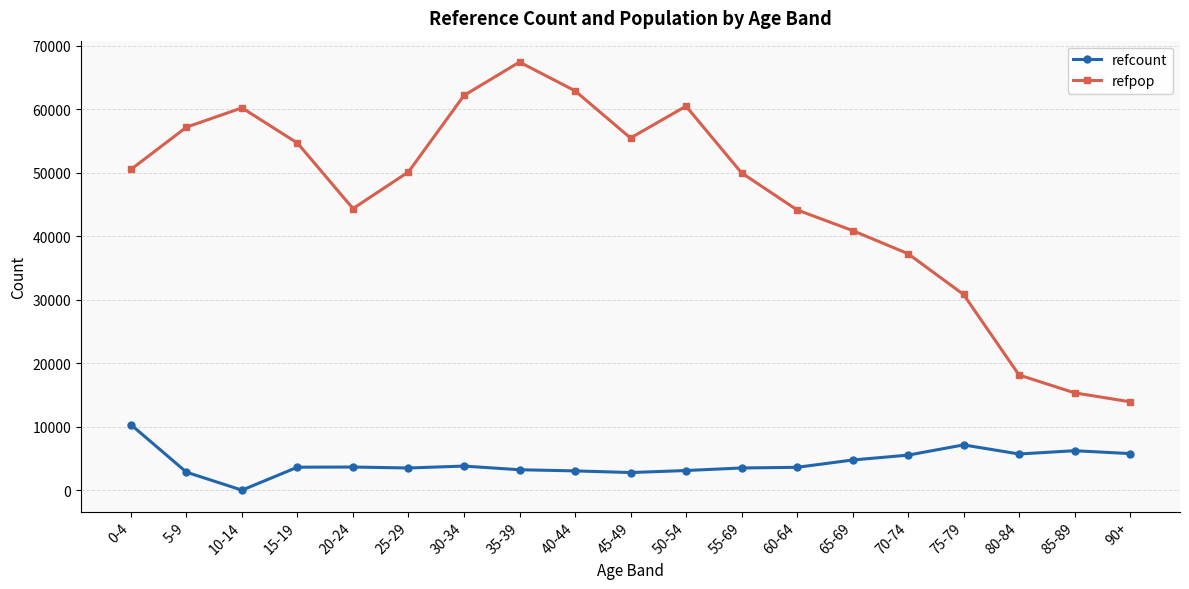

How many values in refcount are above zero?

18